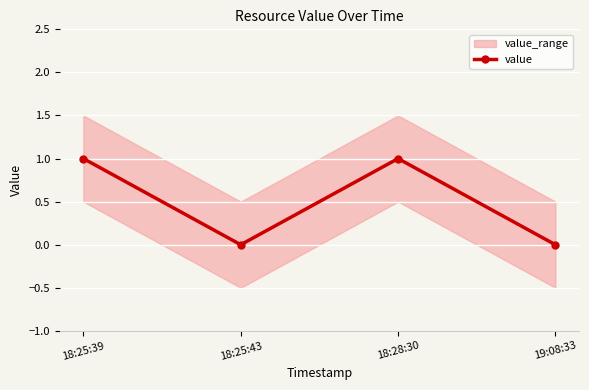

Is this an area chart (filled region under the line)?

No